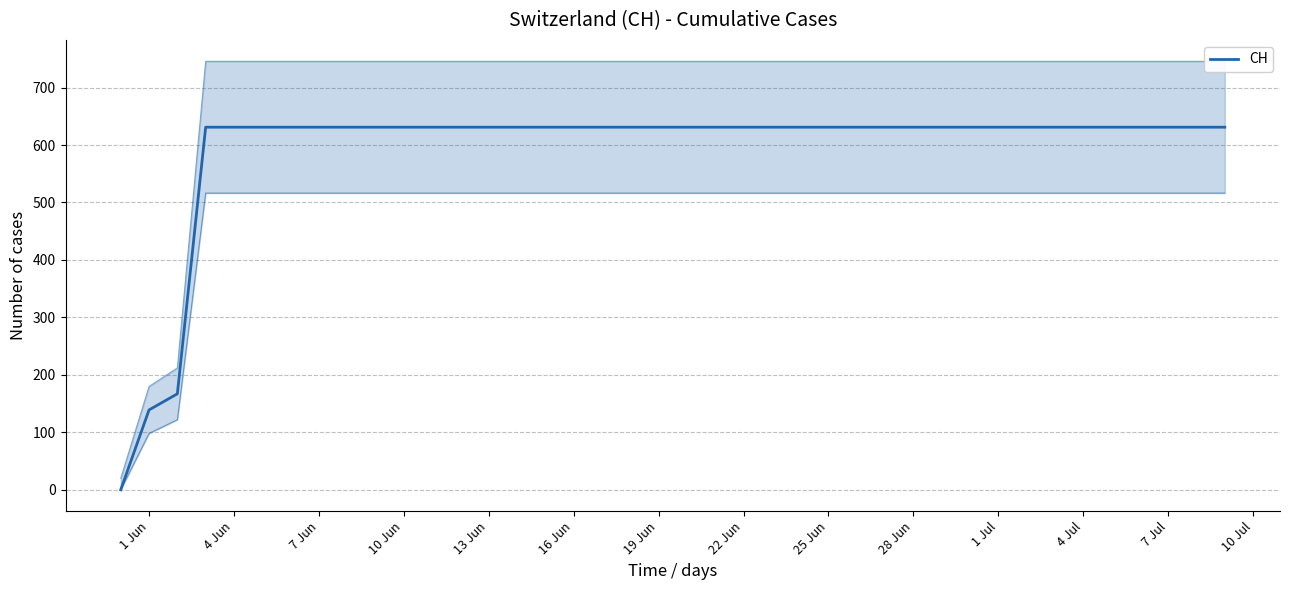

What position from the left is 25 Jun?

9